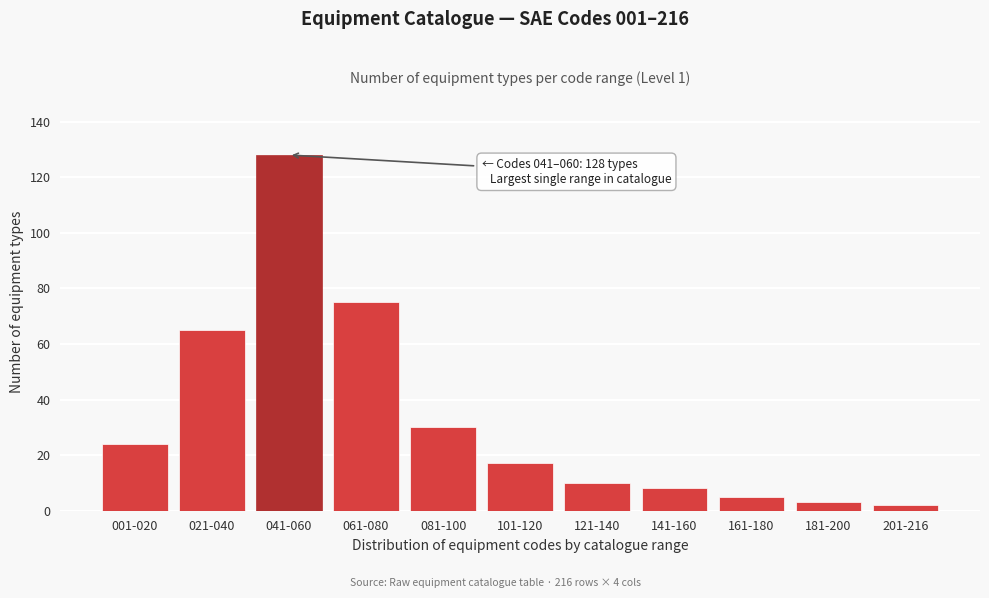

Reading left to right, what are all the values shown in this chart?

24	65	128	75	30	17	10	8	5	3	2